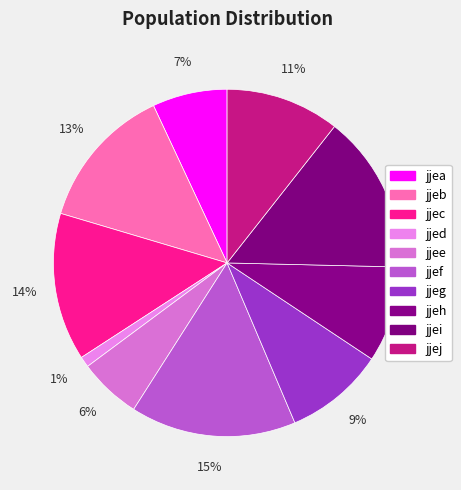

To the nearest percent, what is the combined percentage of jjei and jjeg?

24%